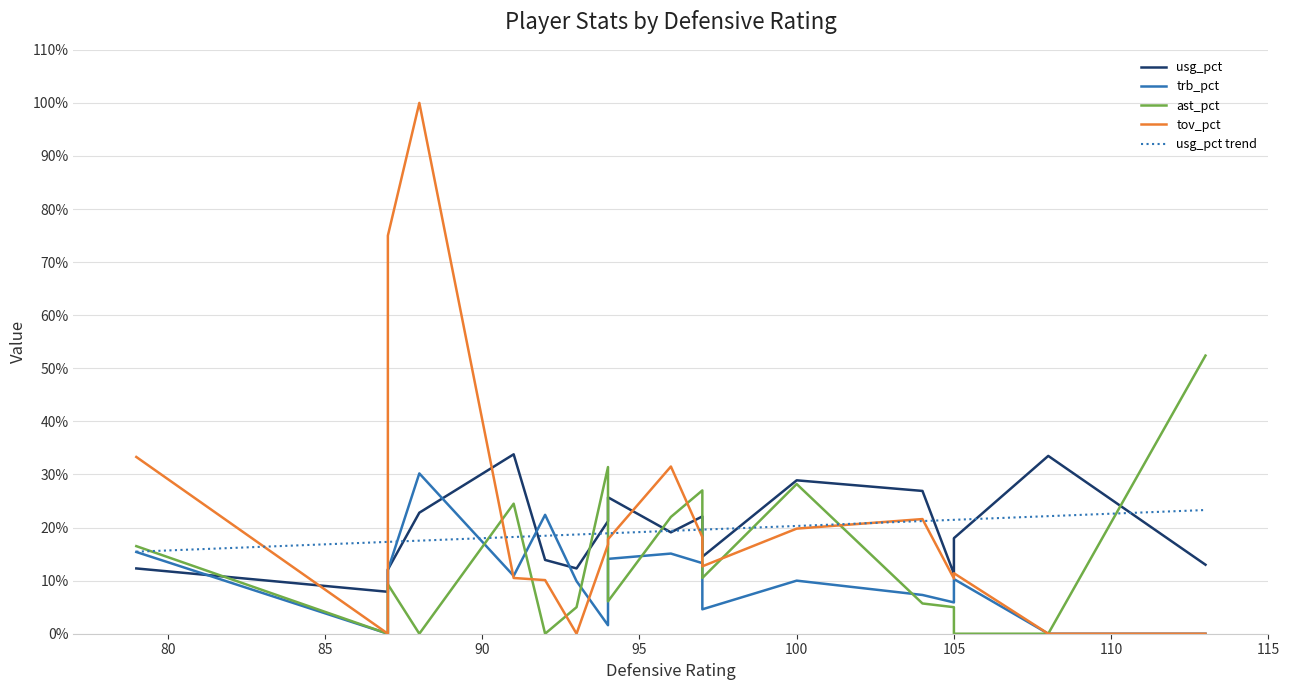

After their last crossing, which series has the higher values: tov_pct or ast_pct?

ast_pct